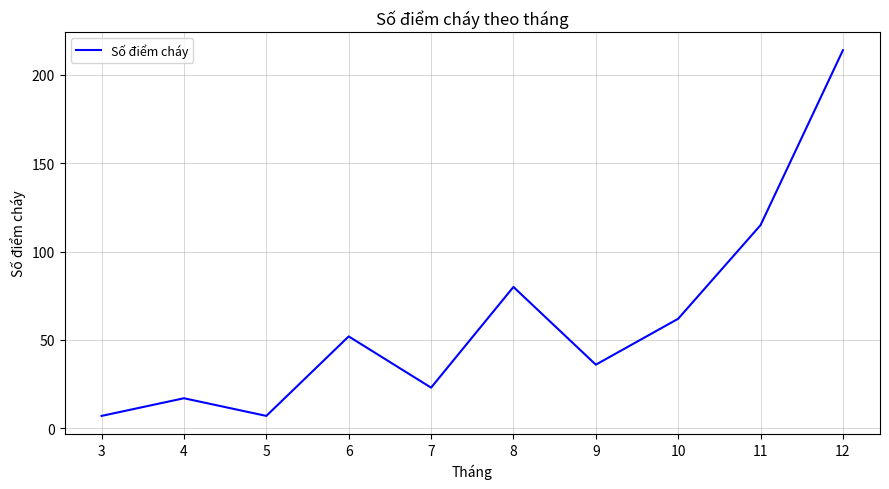

What is the difference between the values at 10 and 4?

45